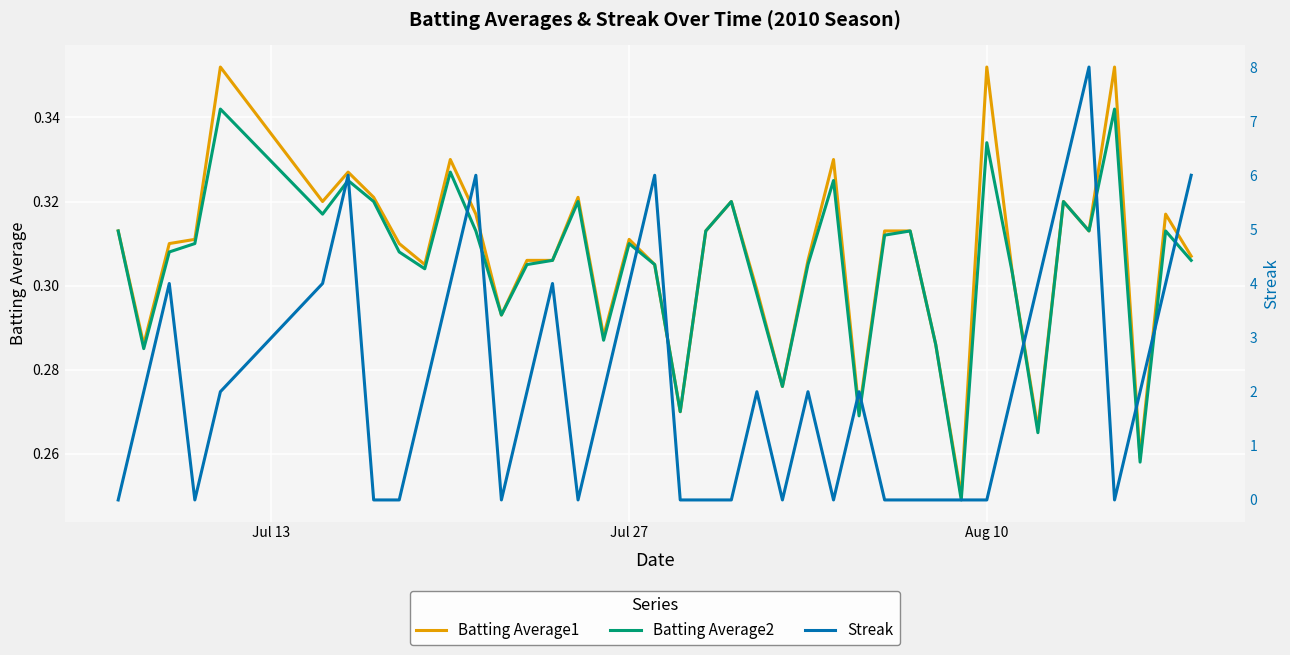

What is the sum of all Batting Average2 values?

12.2